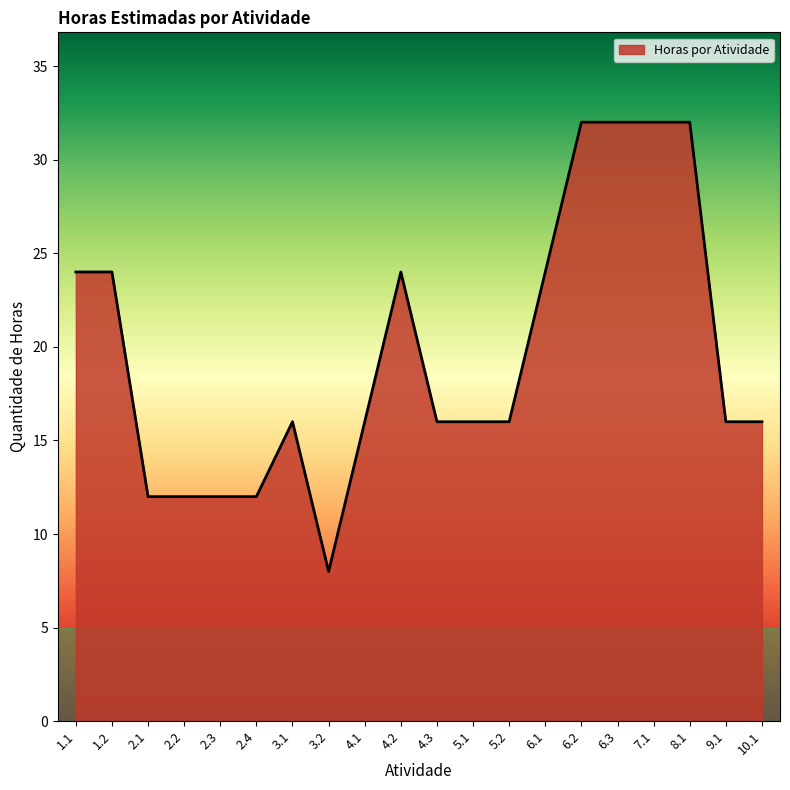

What is the minimum value shown in the chart?

8